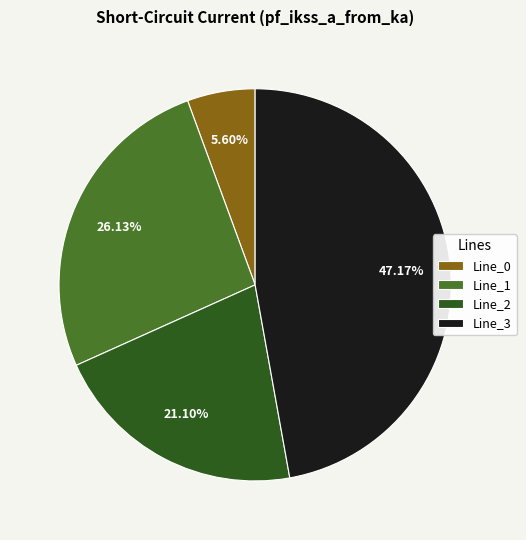

To the nearest percent, what portion does Line_2 represent?

21%